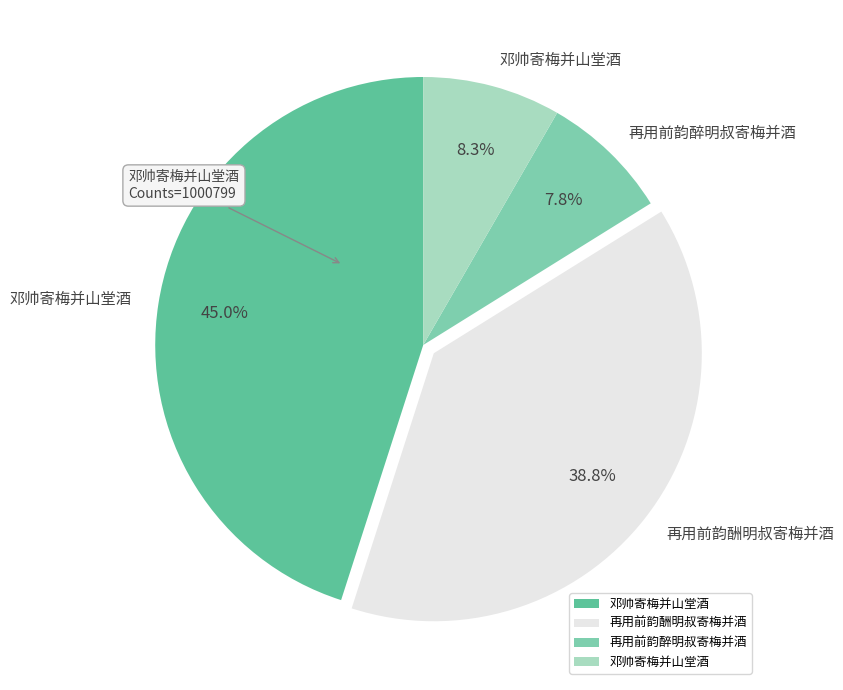

Is there a majority slice in this chart?

No